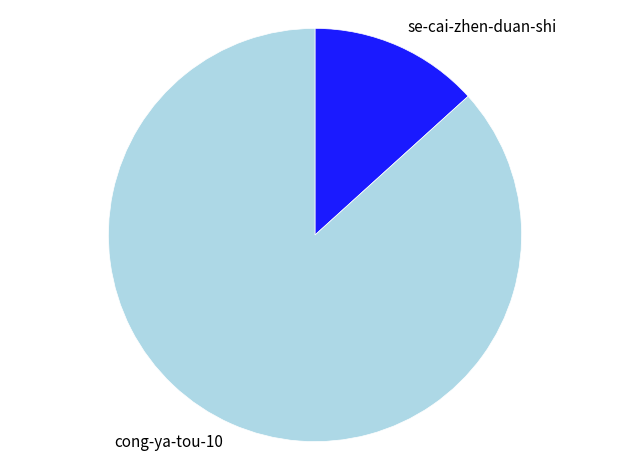

What is the ratio of the value at cong-ya-tou-10 to the value at se-cai-zhen-duan-shi?

6.5